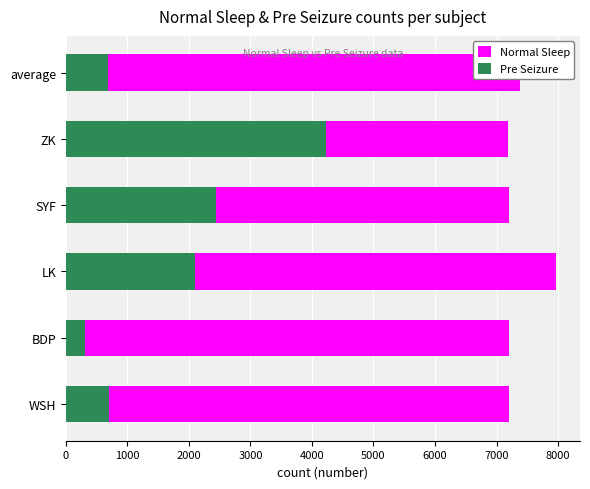

What is the value of the Pre Seizure bar at the 4th from the left?

2437